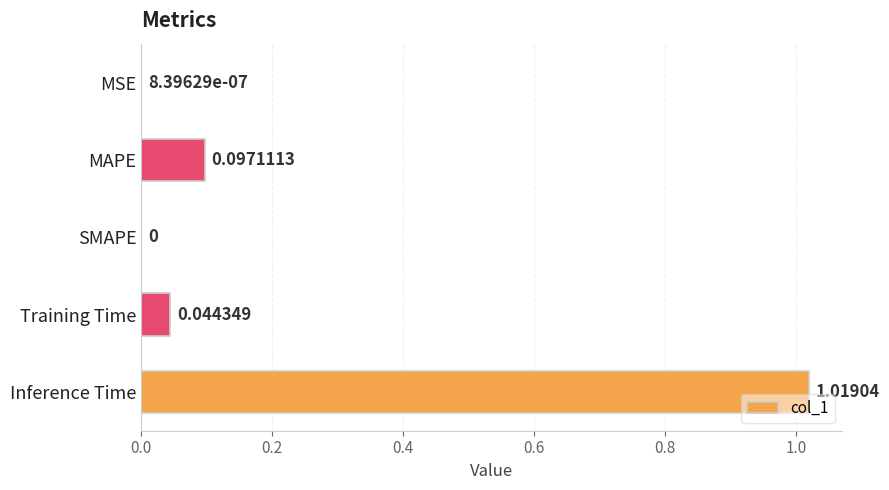

Which label corresponds to the largest value in the chart?

Inference Time